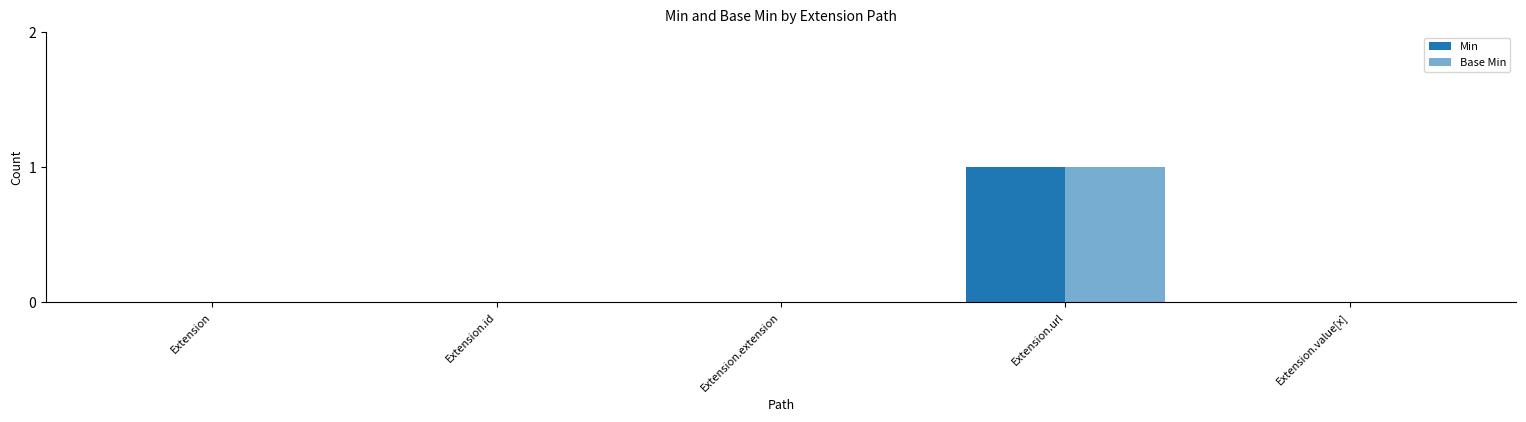

Is it true that Base Min equals 0 at Extension.extension?

True